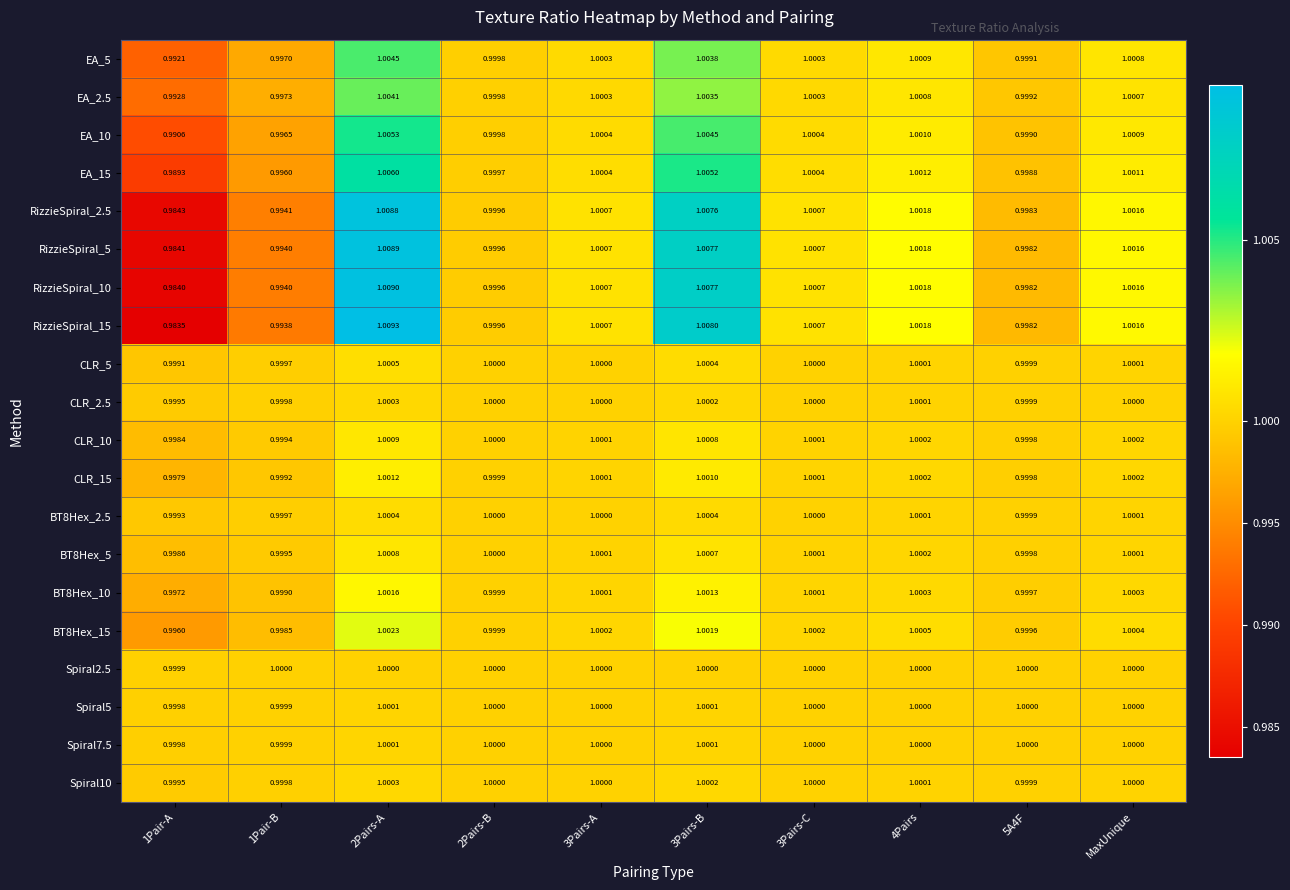

Is the value of RizzieSpiral_2.5 at 3Pairs-A greater than the value of EA_10 at 3Pairs-C?

Yes